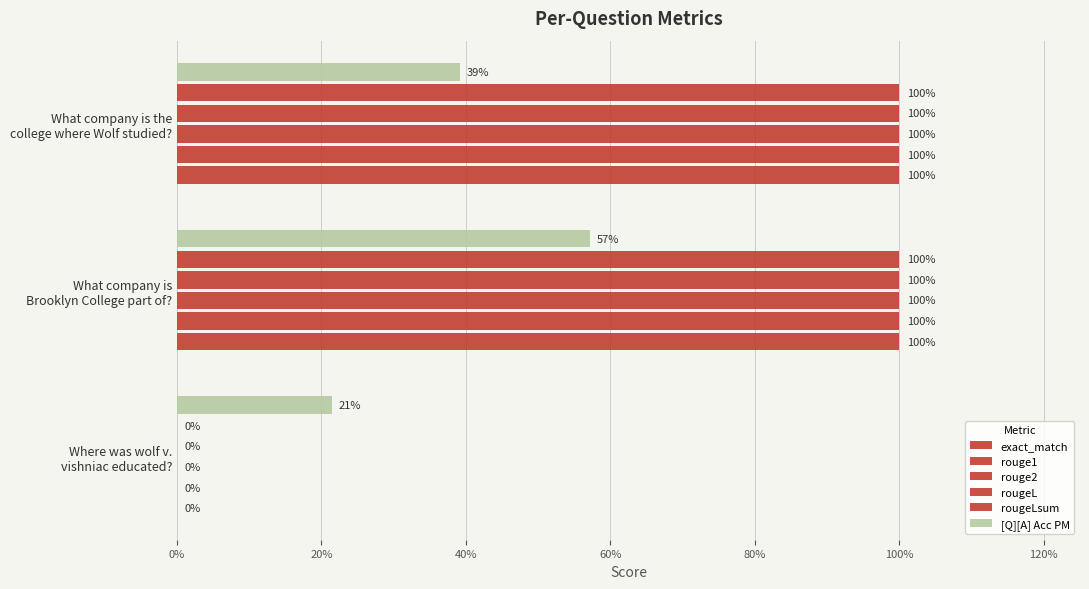

Reading left to right, extract all data points from this chart.

exact_match: 0.0	1.0	1.0
rouge1: 0.0	1.0	1.0
rouge2: 0.0	1.0	1.0
rougeL: 0.0	1.0	1.0
rougeLsum: 0.0	1.0	1.0
[Q][A] Acc PM: 0.2	0.6	0.4